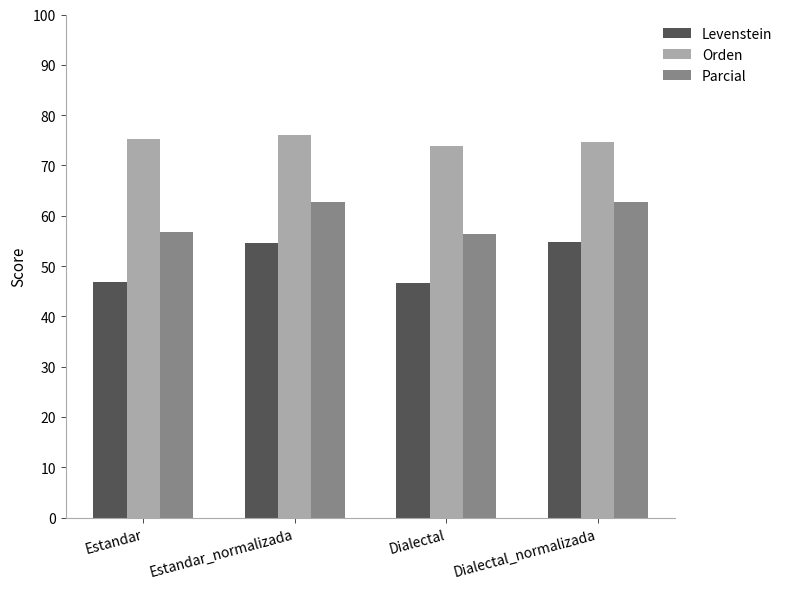

Where does the Parcial series first go above 62?

Estandar_normalizada